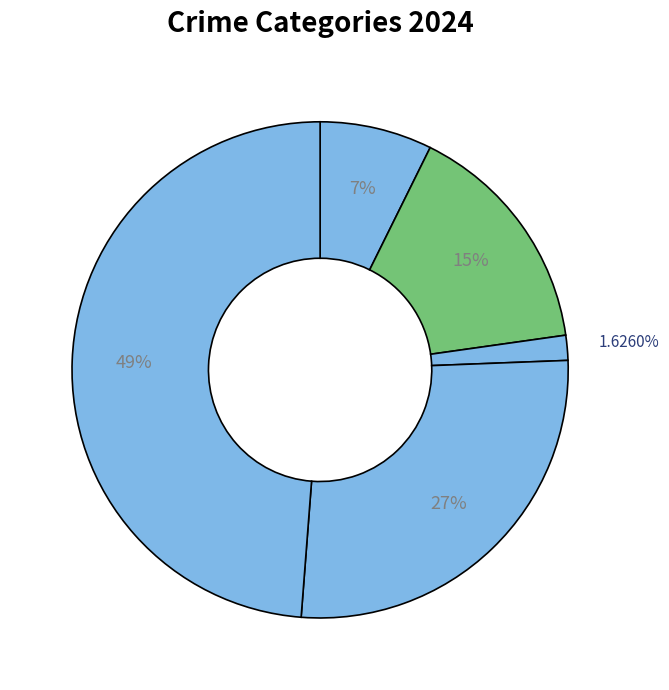

Count the number of slices in the pie.

5